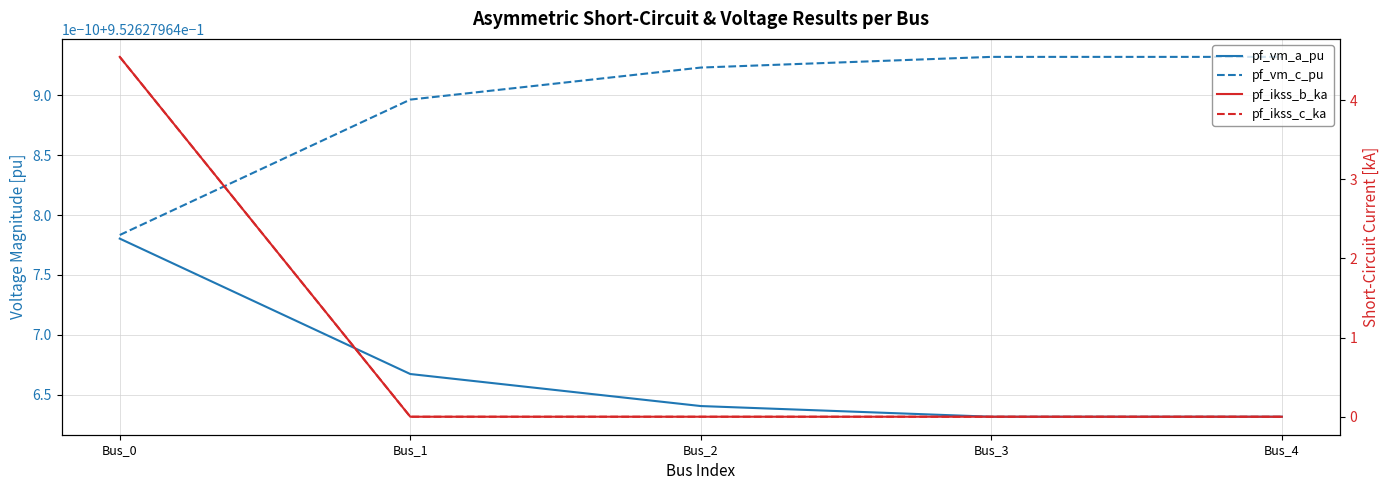

Which category has the highest value in the pf_vm_a_pu series?

Bus_0